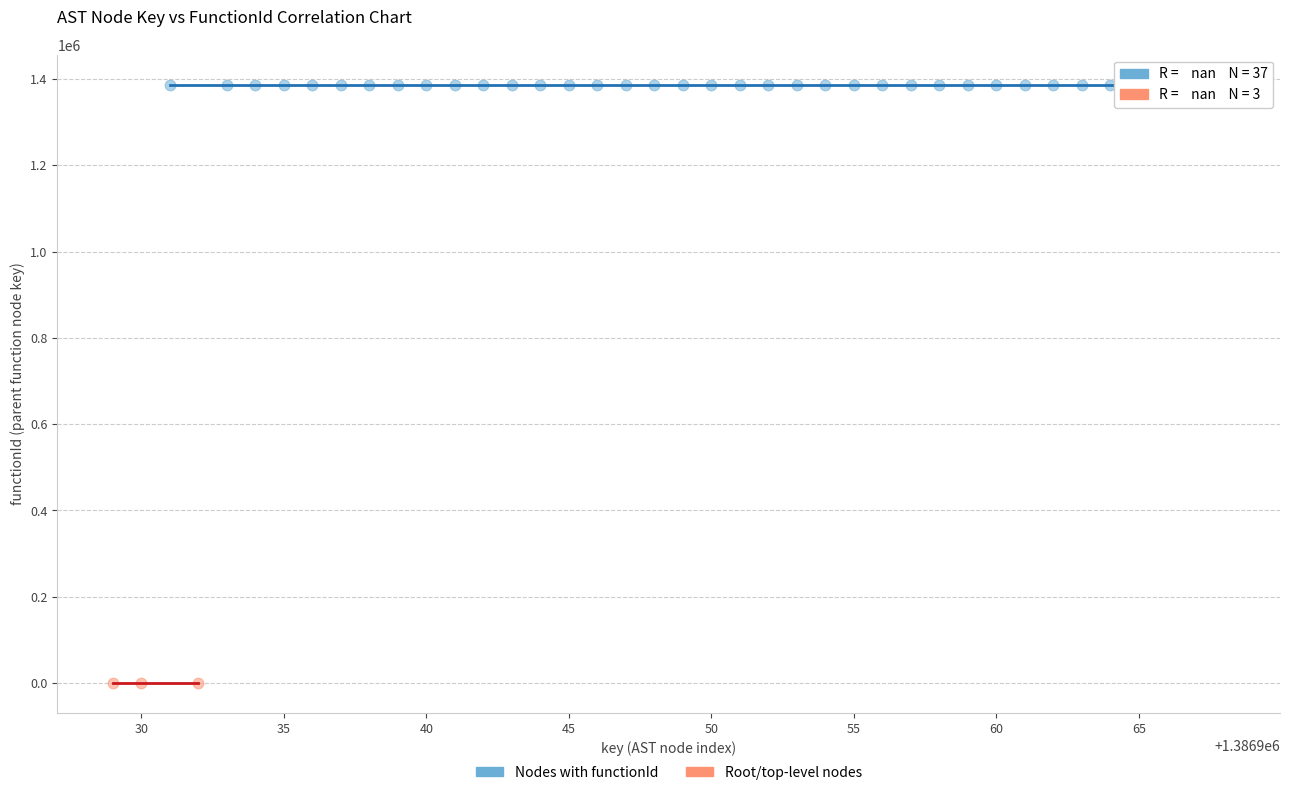

Which series reaches the minimum Y coordinate?

Root/top-level nodes